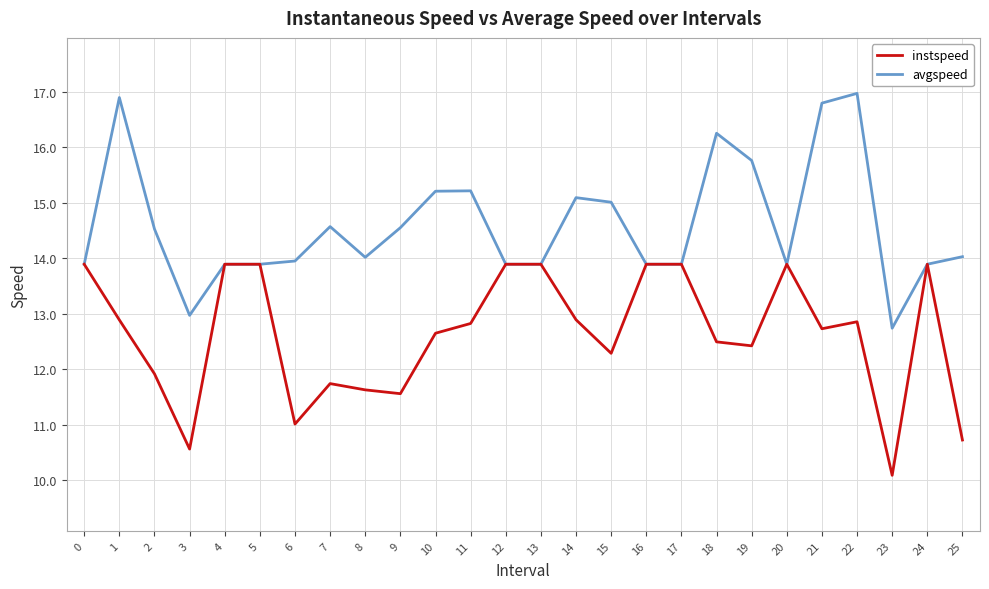

Rank the series by their average value, from highest to lowest.

avgspeed, instspeed